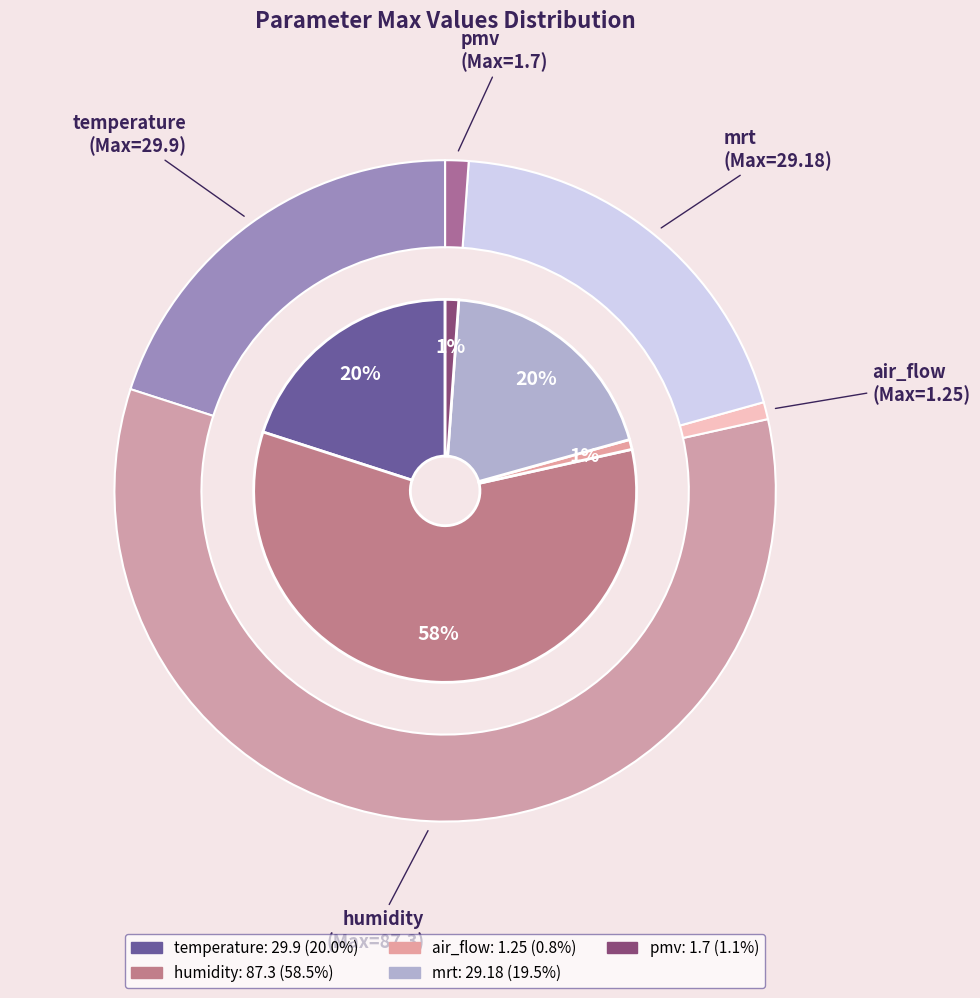

To the nearest percent, what is the difference between the humidity and mrt slice percentages?

39%